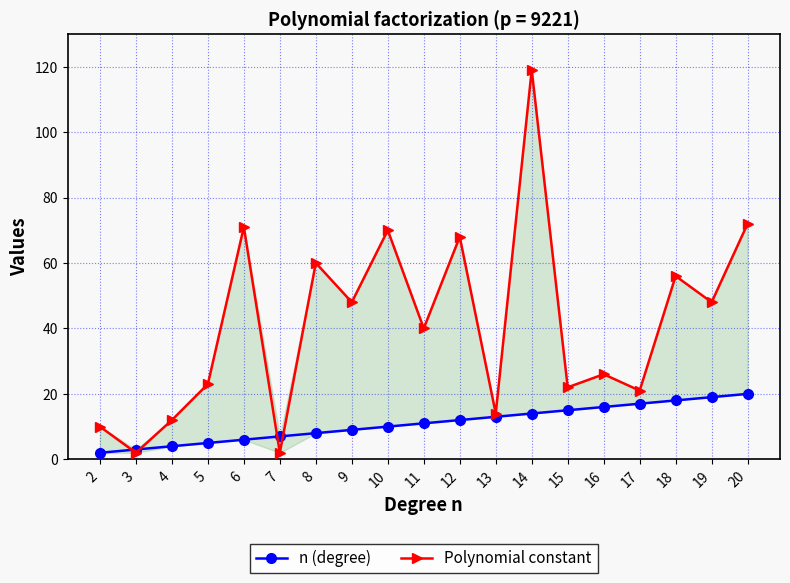

What is the approximate value of n (degree) at 18, to the nearest 5?

20